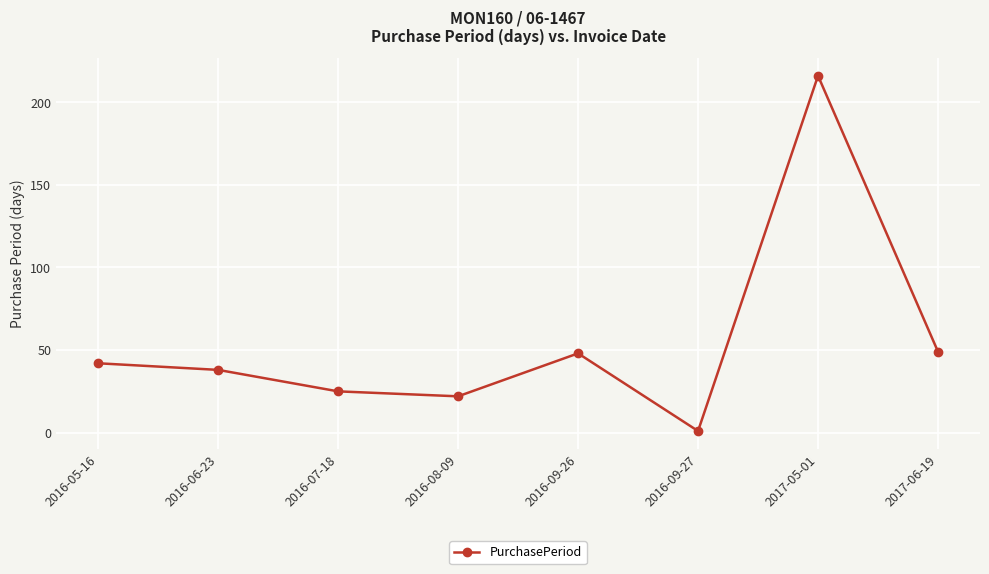

What is the difference between the maximum and minimum values?

215